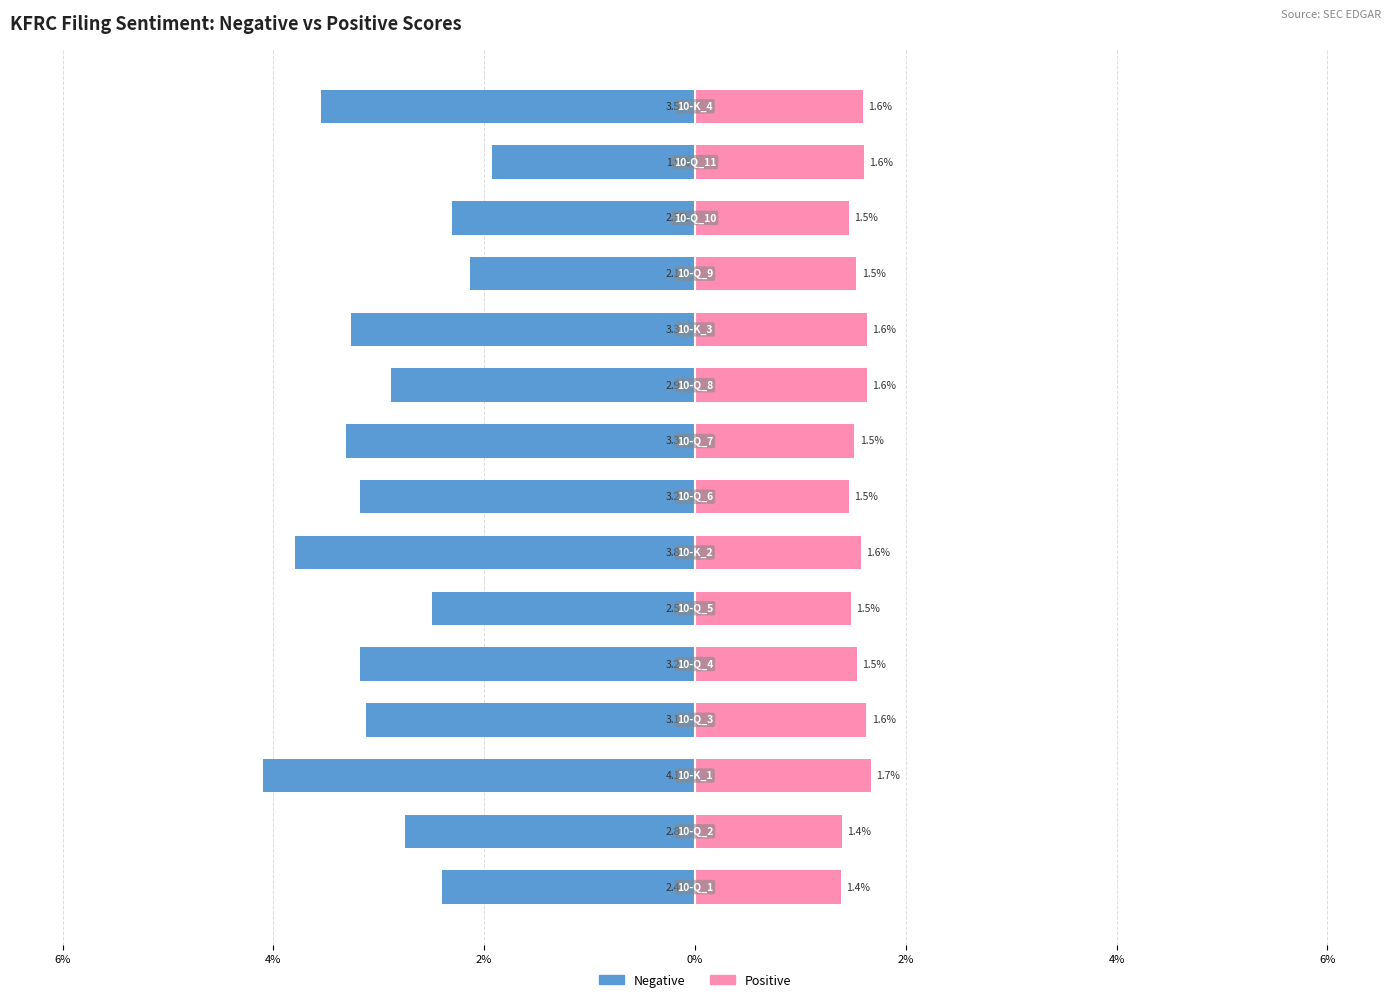

Reading left to right, transcribe all the data shown in this chart.

Negative: -2.4	-2.8	-4.1	-3.1	-3.2	-2.5	-3.8	-3.2	-3.3	-2.9	-3.3	-2.1	-2.3	-1.9	-3.5
Positive: 1.4	1.4	1.7	1.6	1.5	1.5	1.6	1.5	1.5	1.6	1.6	1.5	1.5	1.6	1.6